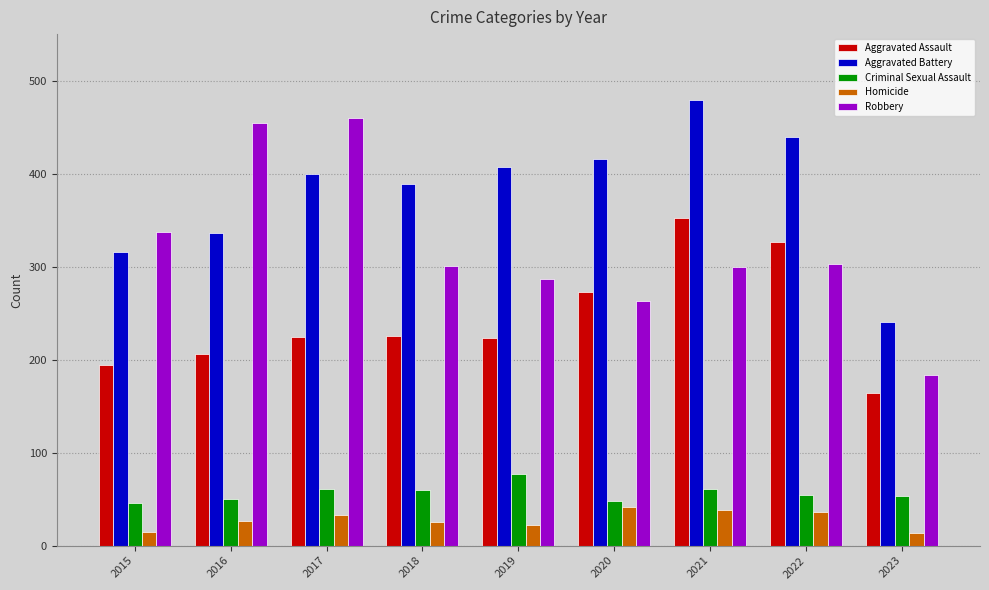

Which label corresponds to the largest value in the chart?

2021